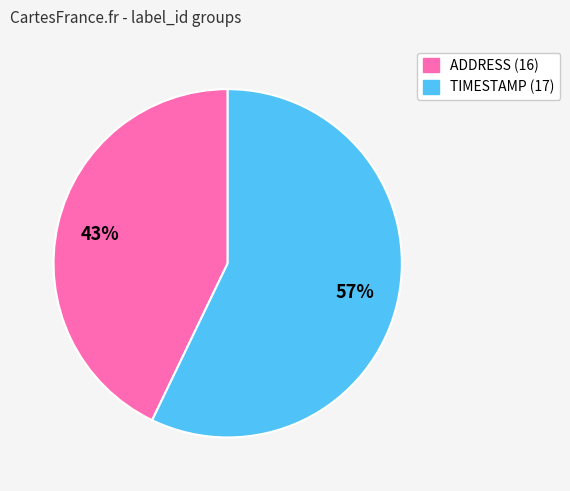

Is there a majority slice in this chart?

Yes